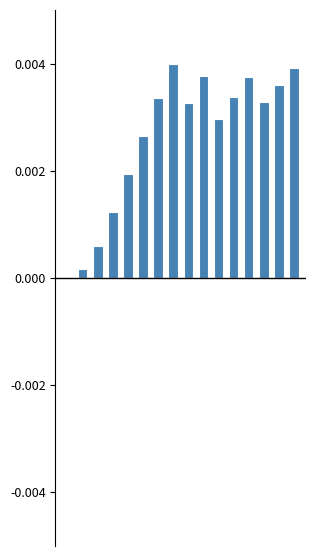

Between 9 and 2, which is larger?

9